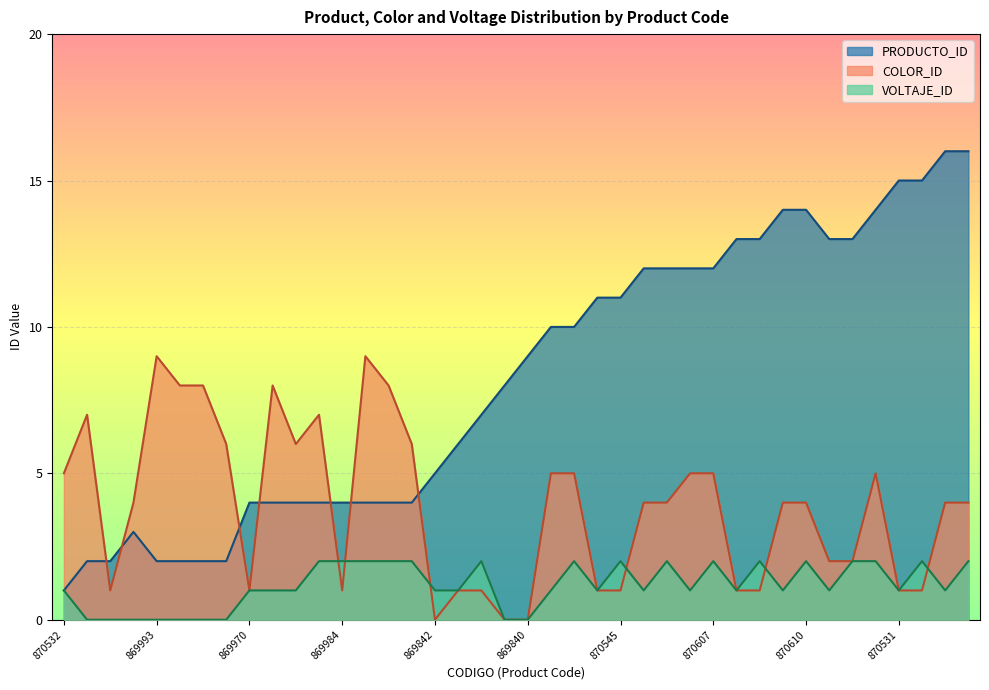

In VOLTAJE_ID, how many points are lower than both neighbors (excluding endpoints)?

8